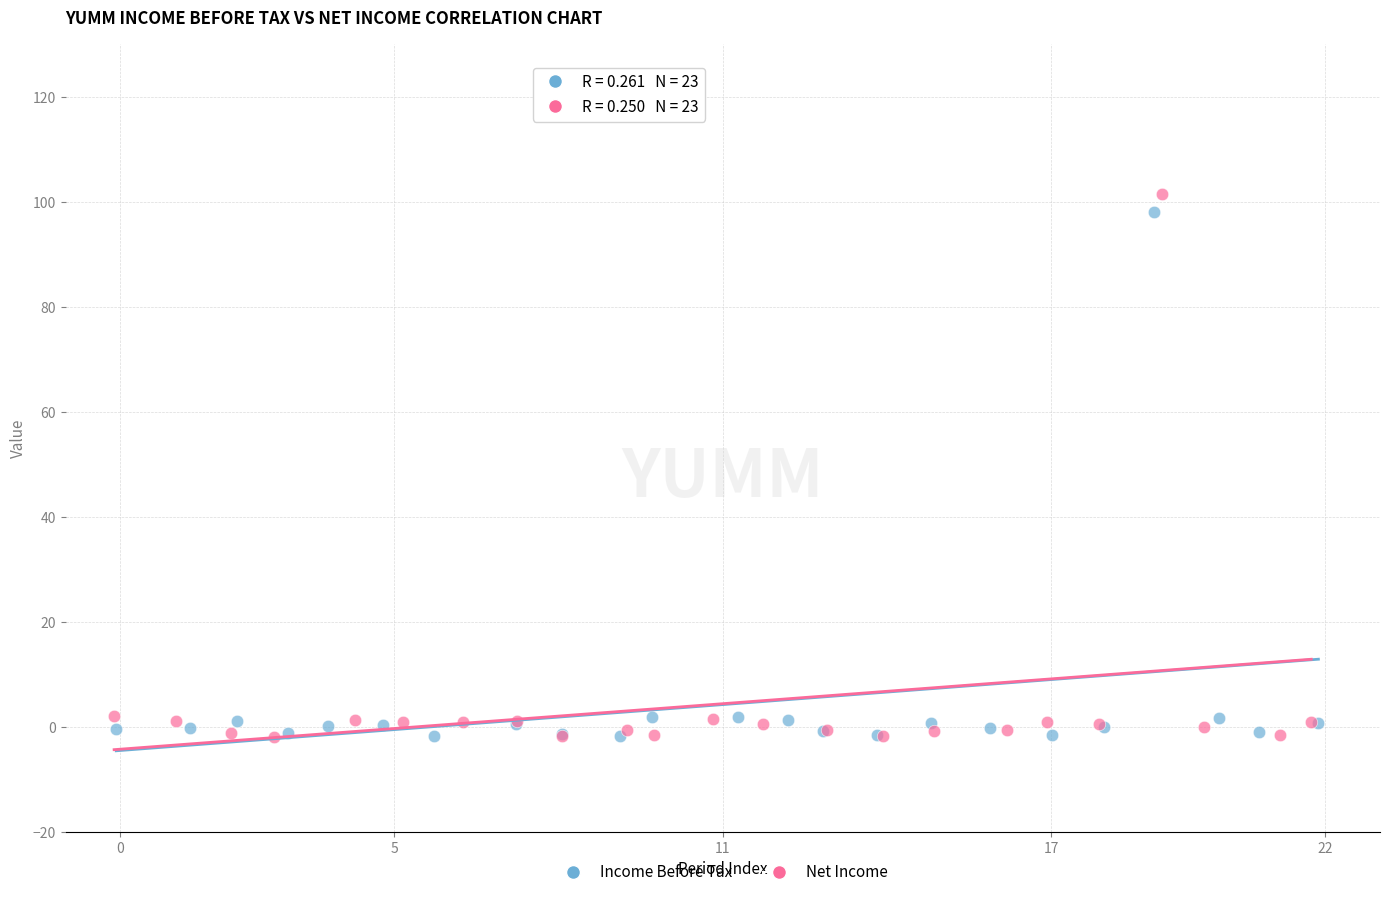

Which series has the largest Y range (max minus min)?

Net Income